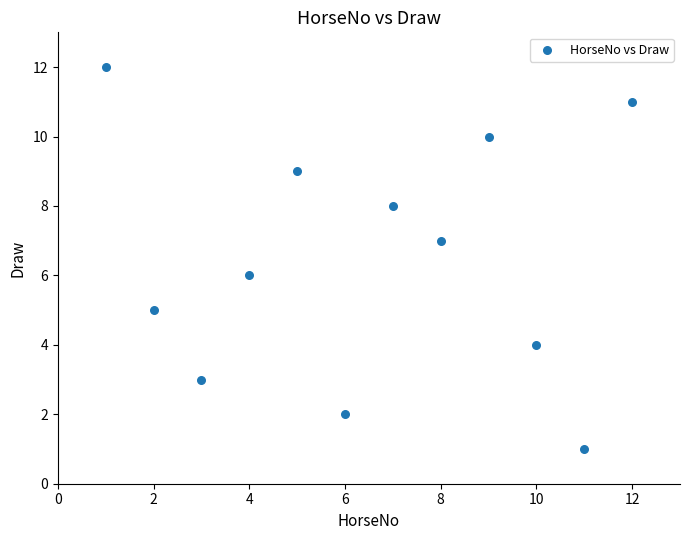

What is the range of X values (max minus min)?

11